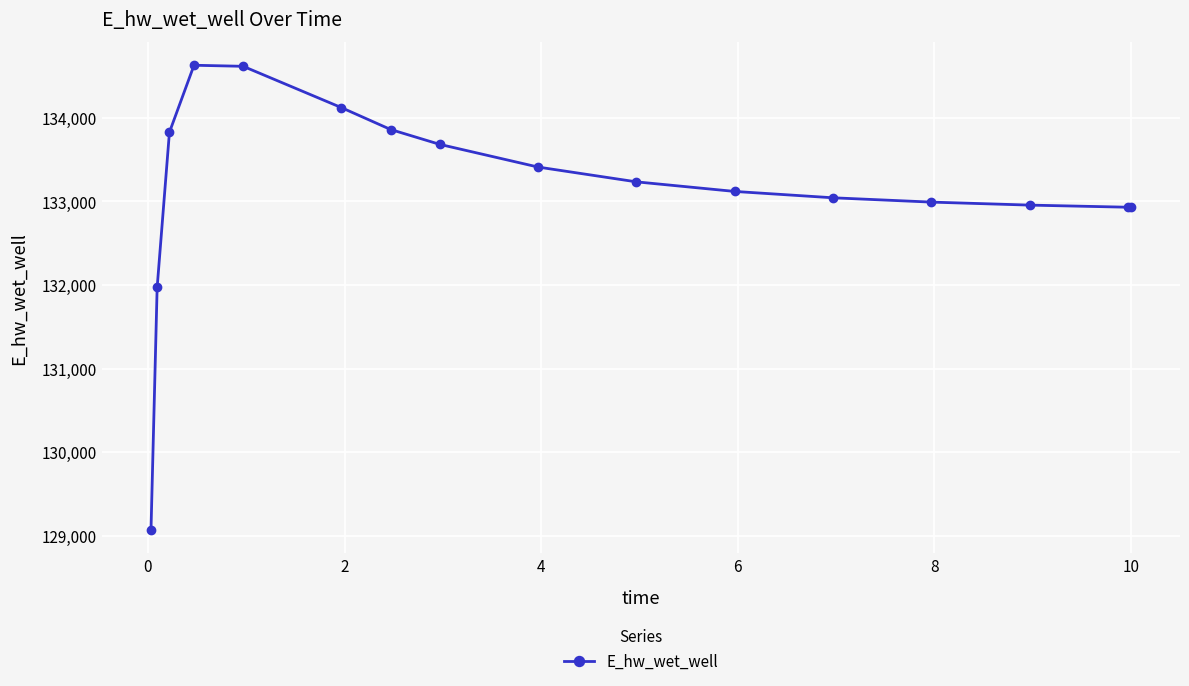

What is the maximum value shown in the chart?

134627.9